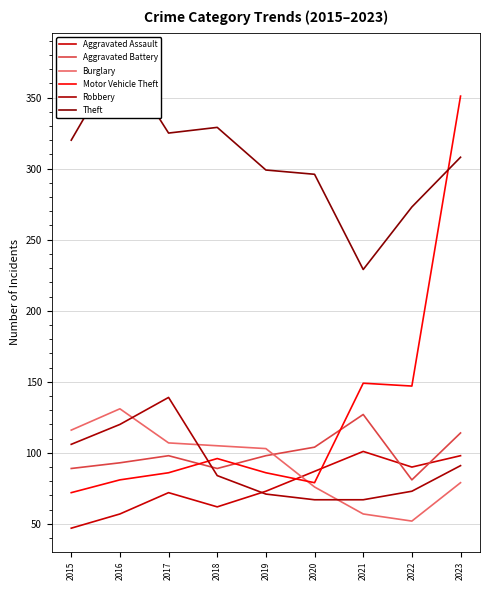

Between 2018 and 2021, which is larger?

2021